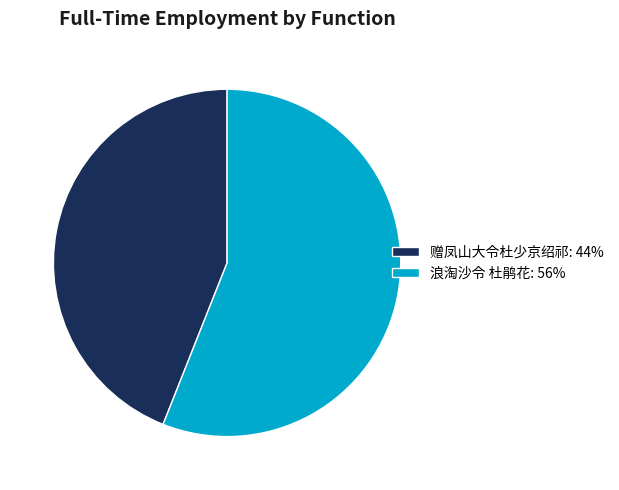

The 赠凤山大令杜少京绍祁 slice represents 55% of the pie. True or false?

False